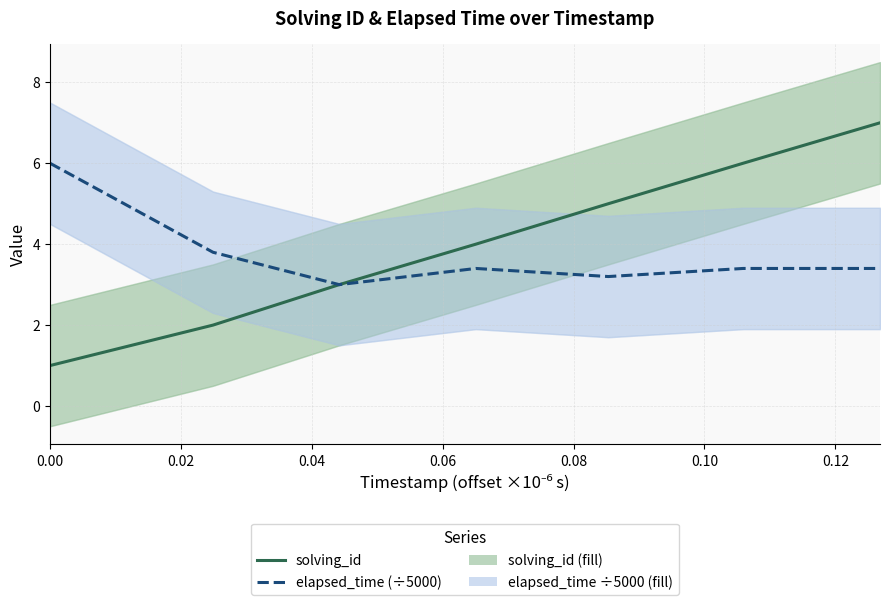

True or false: elapsed_time (÷5000) and solving_id intersect in this chart.

False